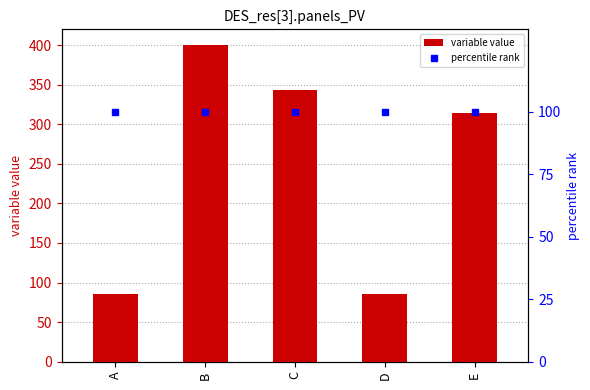

What are all the series names shown in the legend?

variable value, percentile rank